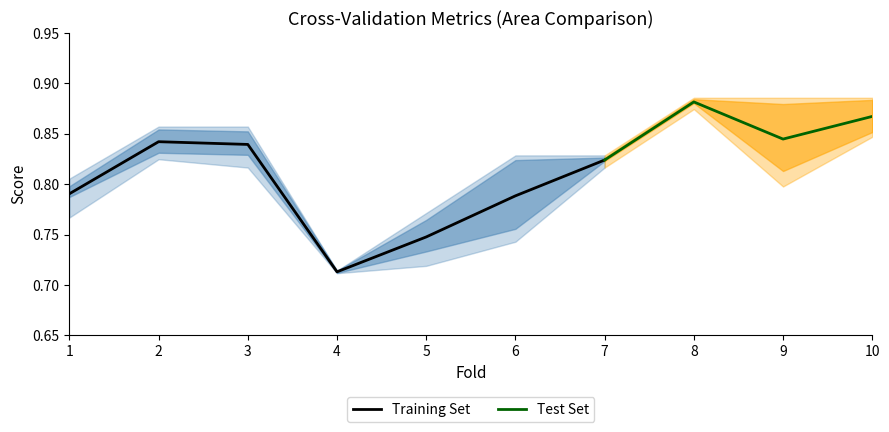

Between 8 and 7, which is larger?

8